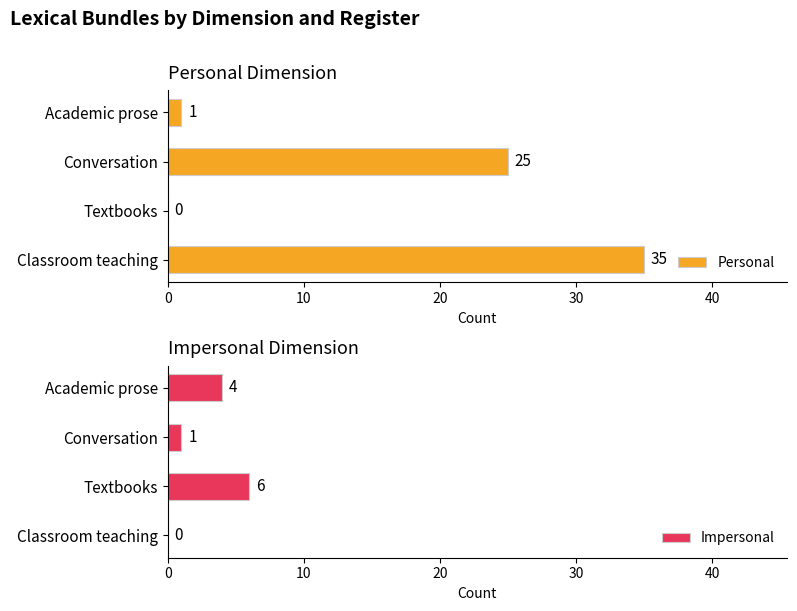

What is the maximum value for Personal?

35